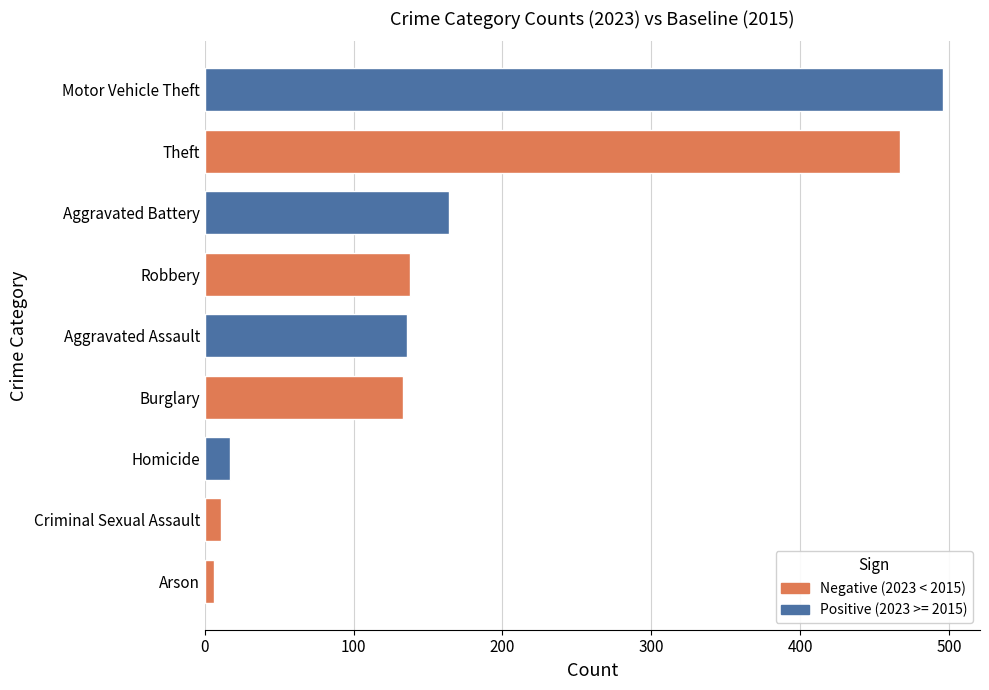

Read the value at Motor Vehicle Theft.

496